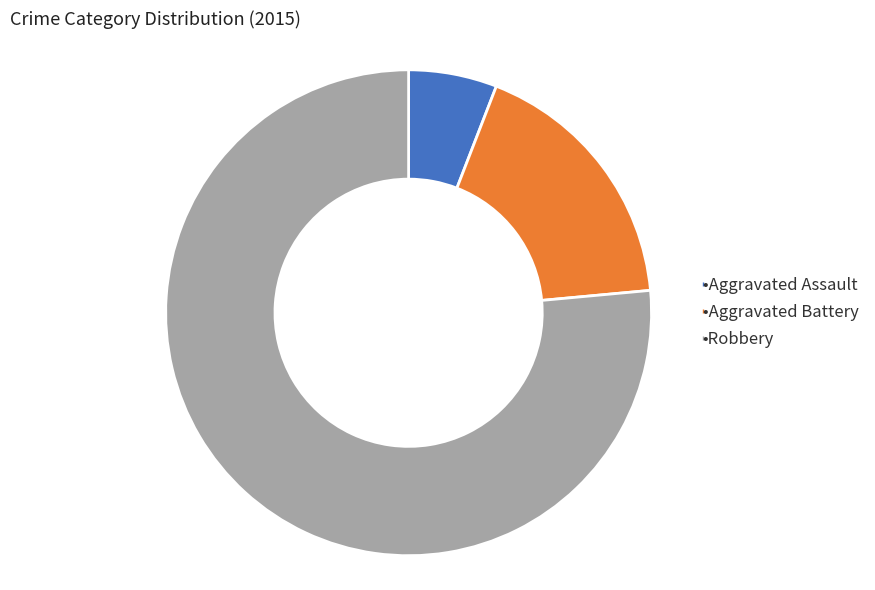

Count the number of slices in the pie.

3